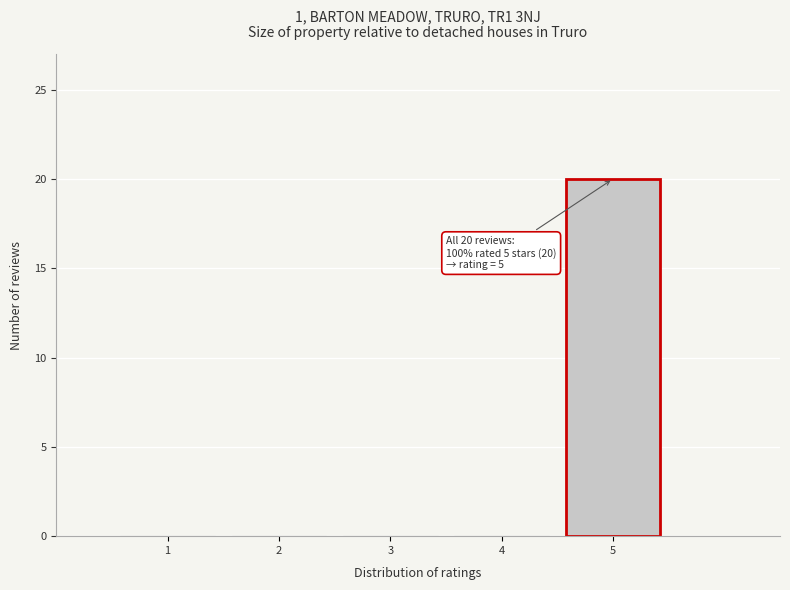

Over which range of the x-axis is the bar tallest?

4.5 to 5.5